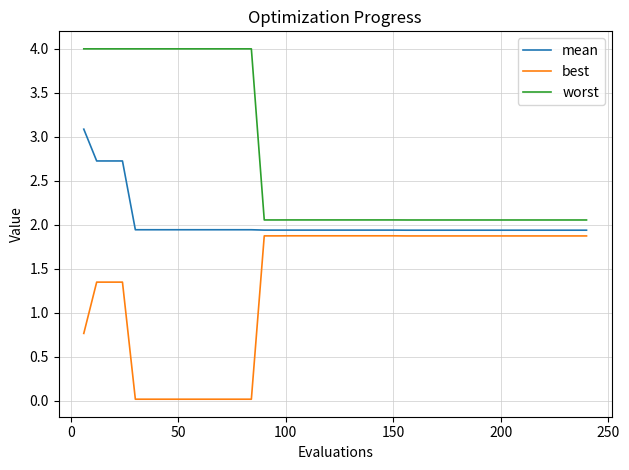

True or false: best and mean intersect in this chart.

False